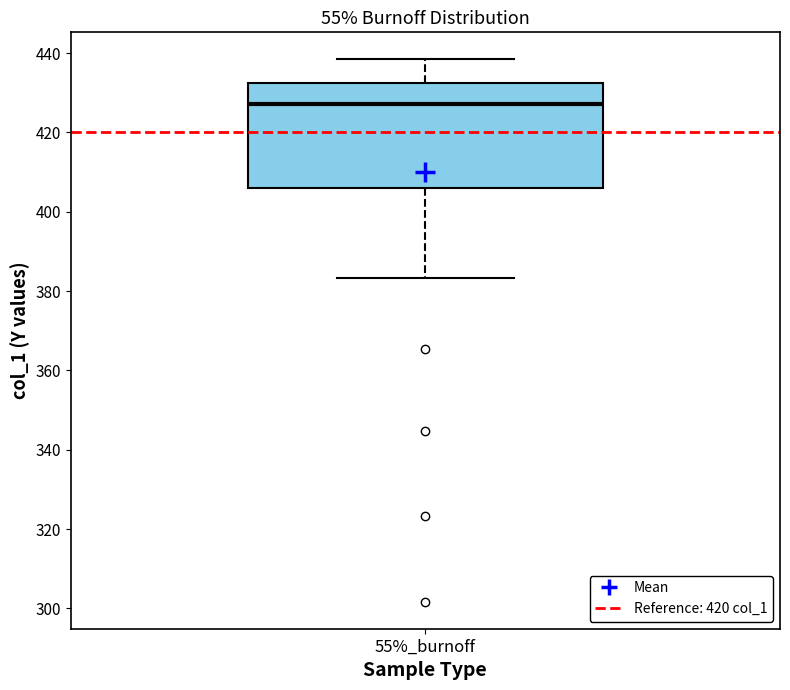

Read this box plot against the y-axis: the position of the median line, the range covered by the box, and the ends of both whiskers. The values are not printed on the chart, so give them approximately, as read against the axis.

median 428, box 406 to 432, whiskers 384 to 438